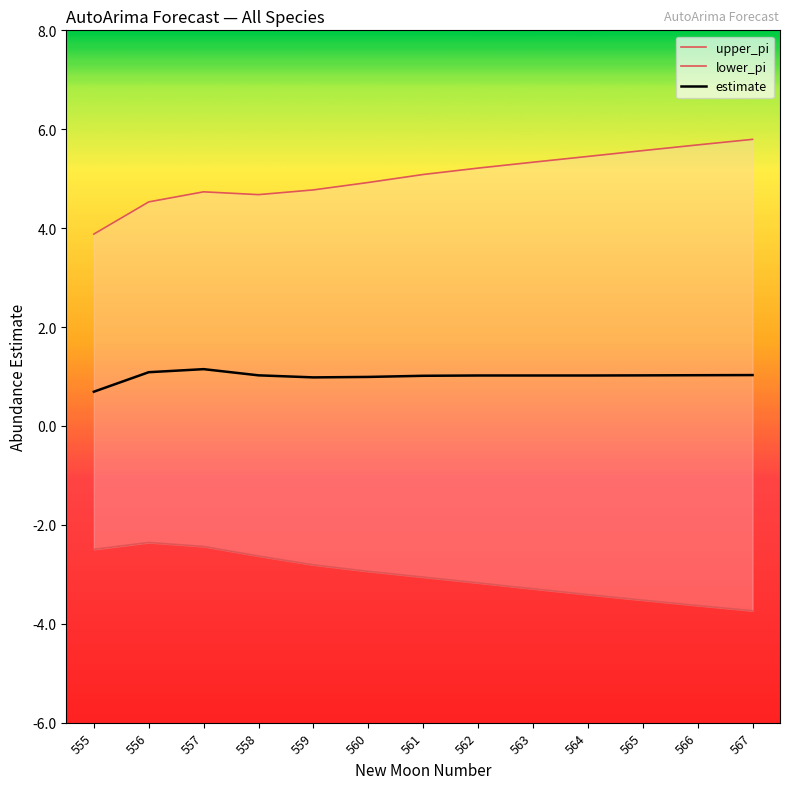

The estimate series shows 0.7 at 555. True or false?

True